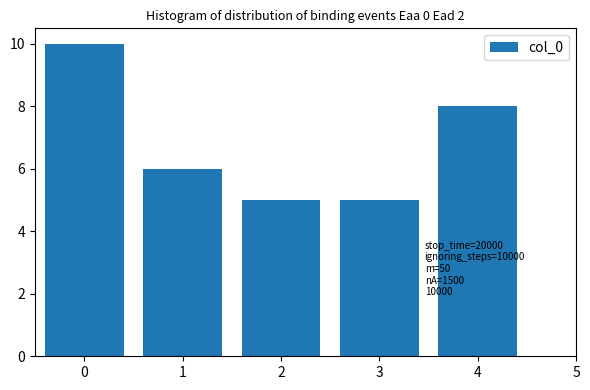

Reading right to left, what are all the values shown in this chart?

4=8	3=5	2=5	1=6	0=10